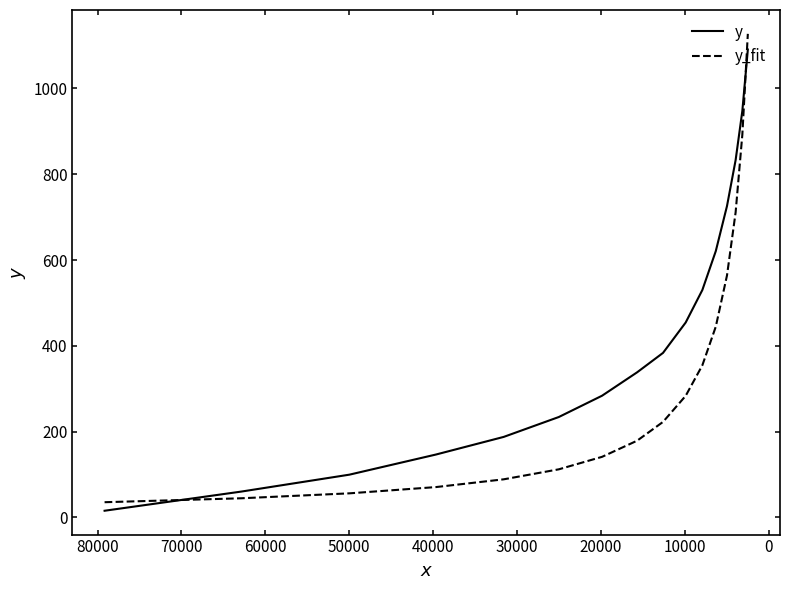

How many values in the y series are below 383?

8